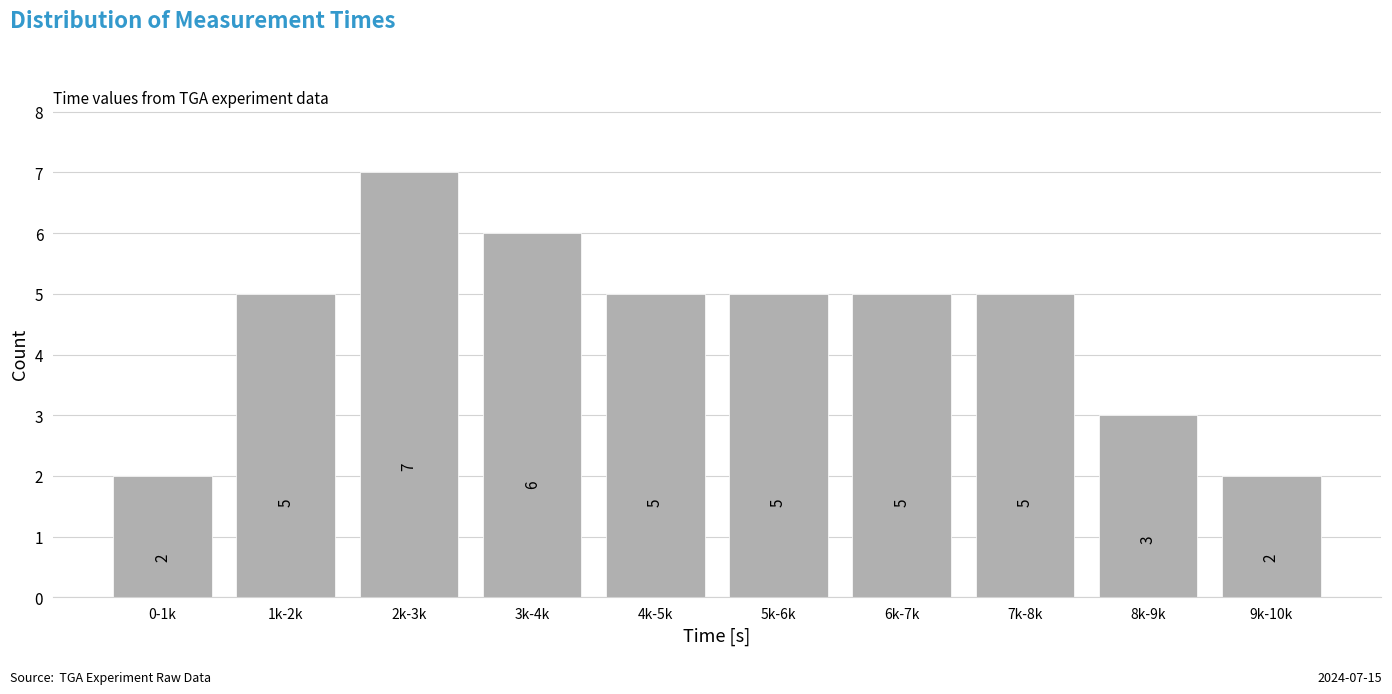

Reading left to right, what are all the values shown in this chart?

2	5	7	6	5	5	5	5	3	2